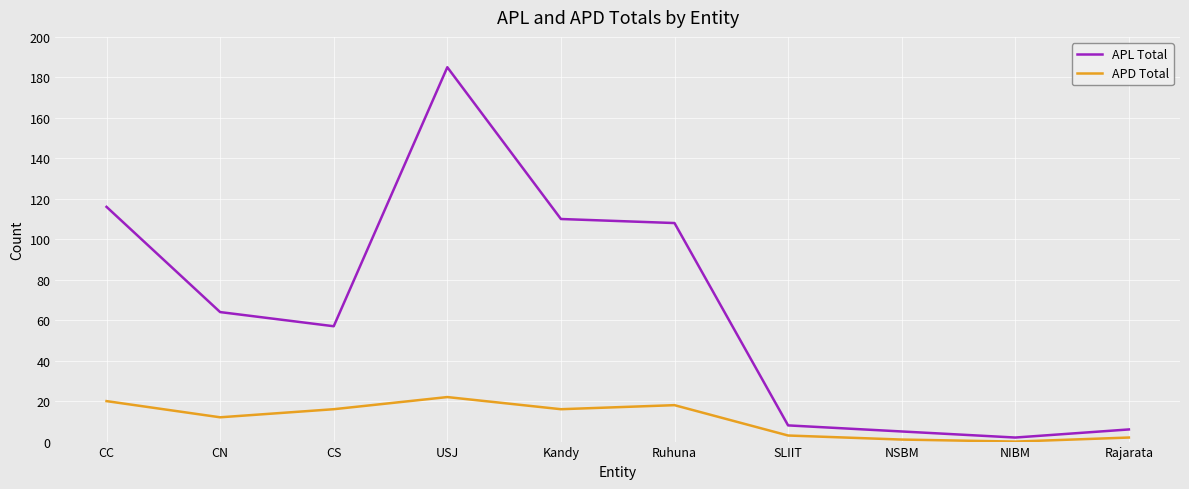

Where is APD Total nearest to the value 11?

CN